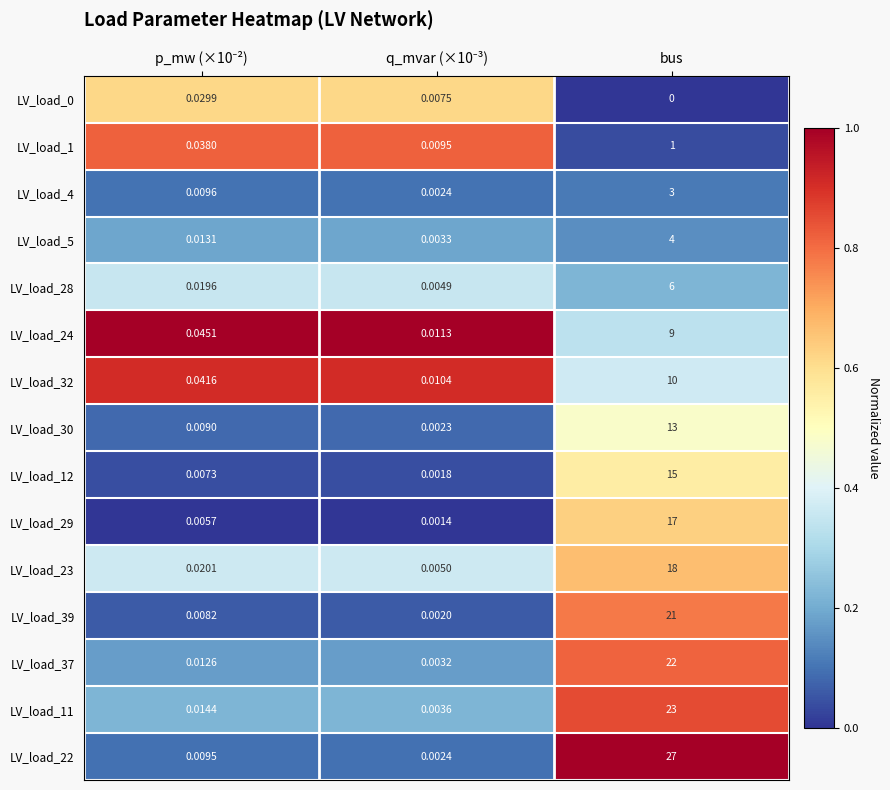

Which series has the largest range (max minus min)?

LV_load_22